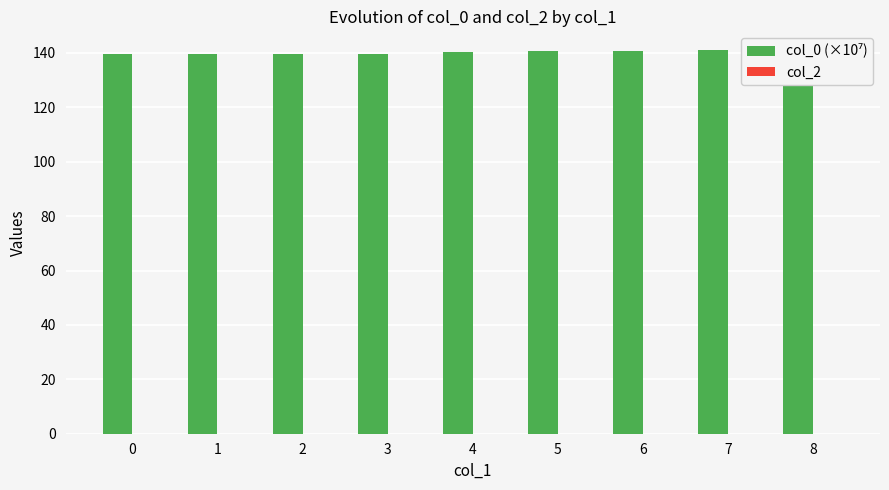

What is the sum of the values at 2 and 5?

280.3